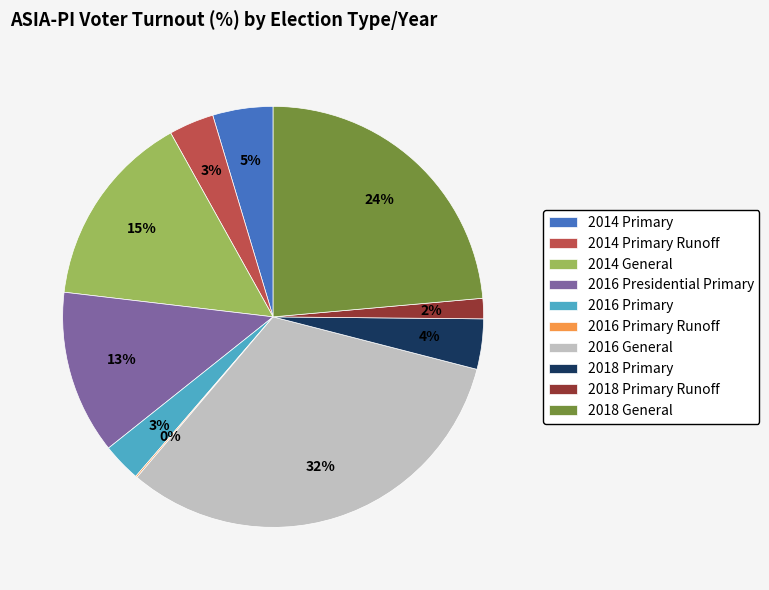

Is it true that 2016 General is 32% of the pie?

True